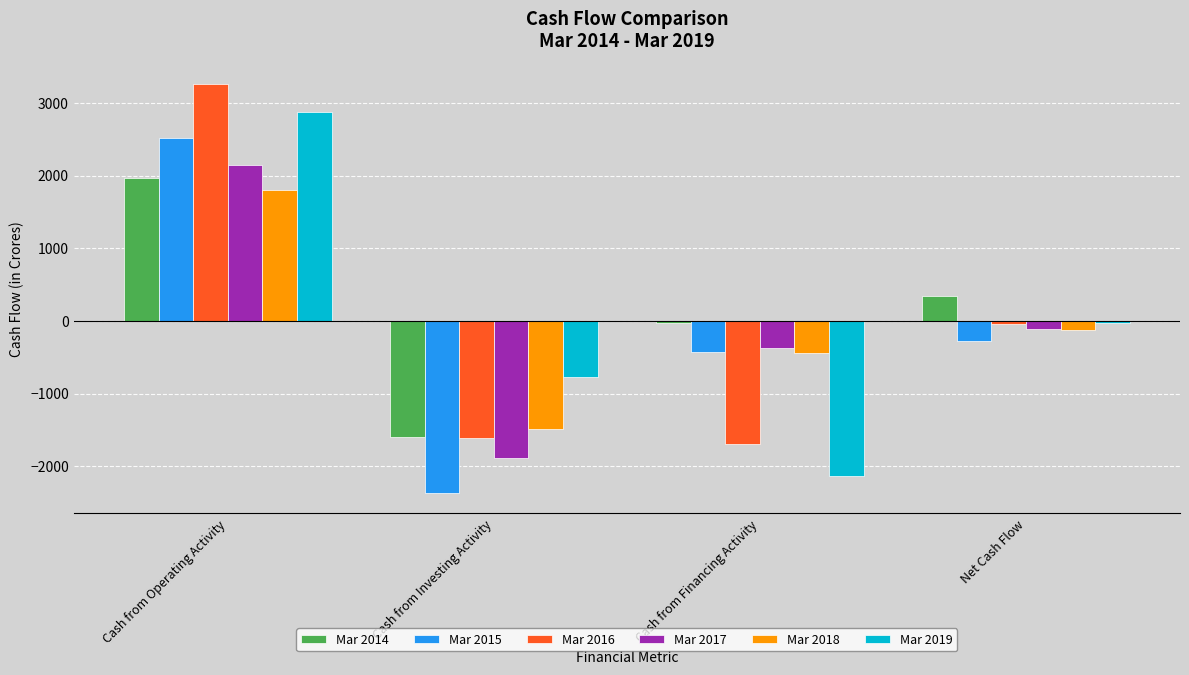

Reading left to right, extract all data points from this chart.

Mar 2014: 1970	-1604	-24	342
Mar 2015: 2524	-2370	-433	-280
Mar 2016: 3263	-1610	-1700	-47
Mar 2017: 2144	-1890	-369	-114
Mar 2018: 1803	-1483	-444	-124
Mar 2019: 2870	-769	-2133	-31